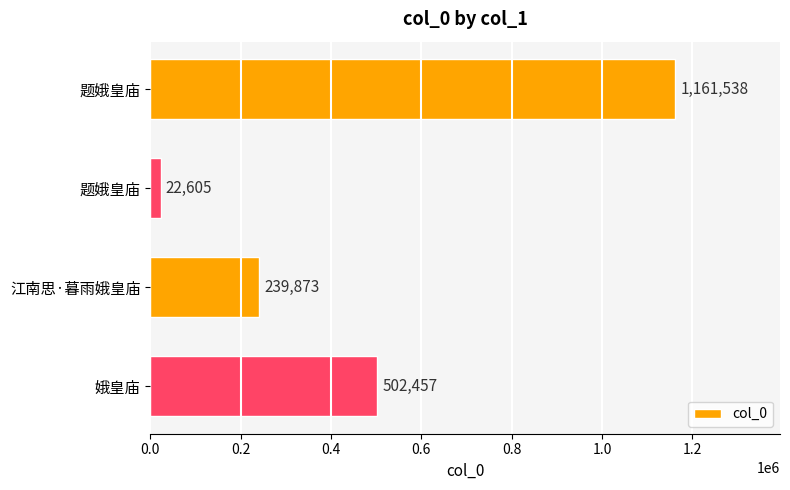

How many bars are there in total?

4